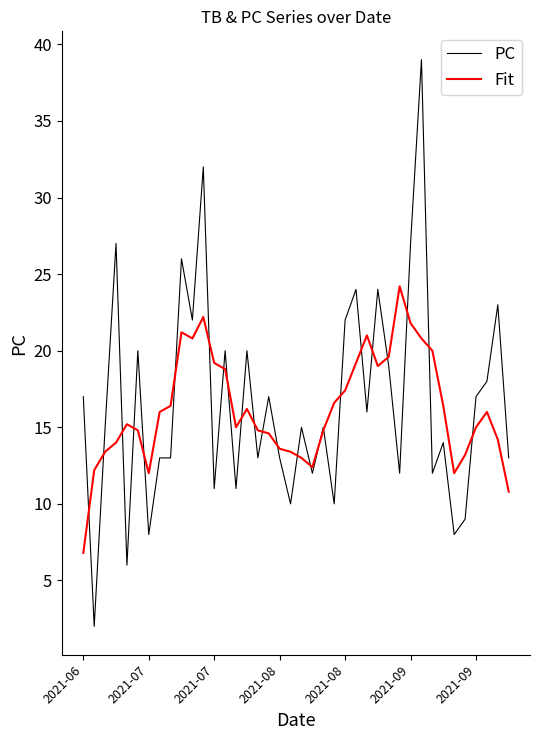

What is the average value of the PC series?

16.6